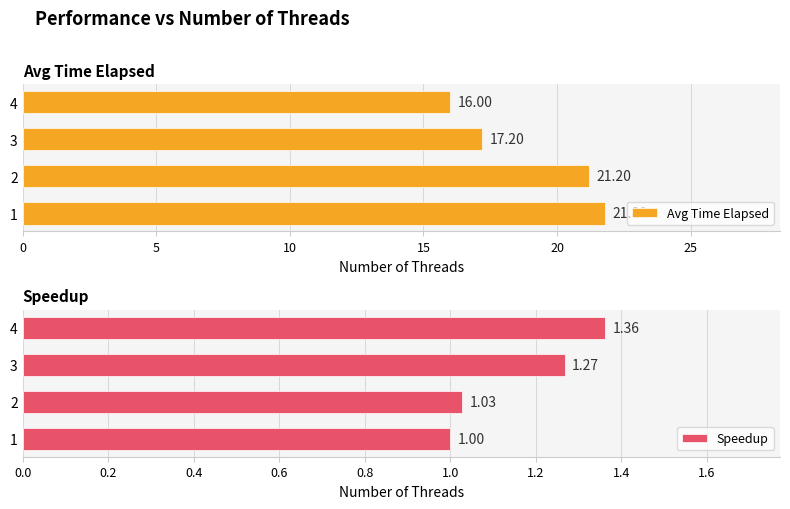

Which series has the largest range (max minus min)?

Avg Time Elapsed